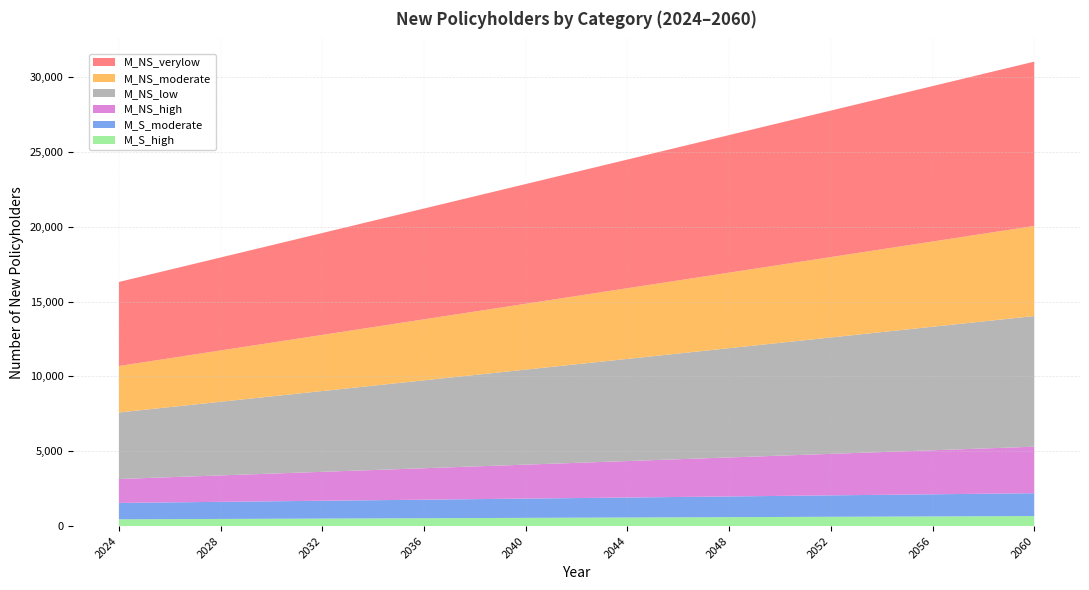

Reading left to right, list all the values displayed in this chart.

M_S_high: 452	458	464	470	476	482	488	494	500	506	512	518	524	530	536	542	548	554	560	566	572	578	584	590	596	602	608	614	620	626	632	638	644	650	656	662	668
M_S_moderate: 1095	1107	1119	1131	1143	1155	1167	1179	1191	1203	1215	1227	1239	1251	1263	1275	1287	1299	1311	1323	1335	1347	1359	1371	1383	1395	1407	1419	1431	1443	1455	1467	1479	1491	1503	1515	1527
M_NS_high: 1598	1640	1682	1724	1766	1808	1850	1892	1934	1976	2018	2060	2102	2144	2186	2228	2270	2312	2354	2396	2438	2480	2522	2564	2606	2648	2690	2732	2774	2816	2858	2900	2942	2984	3026	3068	3110
M_NS_low: 4446	4565	4684	4803	4922	5041	5160	5279	5398	5517	5636	5755	5874	5993	6112	6231	6350	6469	6588	6707	6826	6945	7064	7183	7302	7421	7540	7659	7778	7897	8016	8135	8254	8373	8492	8611	8730
M_NS_moderate: 3104	3185	3266	3347	3428	3509	3590	3671	3752	3833	3914	3995	4076	4157	4238	4319	4400	4481	4562	4643	4724	4805	4886	4967	5048	5129	5210	5291	5372	5453	5534	5615	5696	5777	5858	5939	6020
M_NS_verylow: 5617	5766	5915	6064	6213	6362	6511	6660	6809	6958	7107	7256	7405	7554	7703	7852	8001	8150	8299	8448	8597	8746	8895	9044	9193	9342	9491	9640	9789	9938	10087	10236	10385	10534	10683	10832	10981